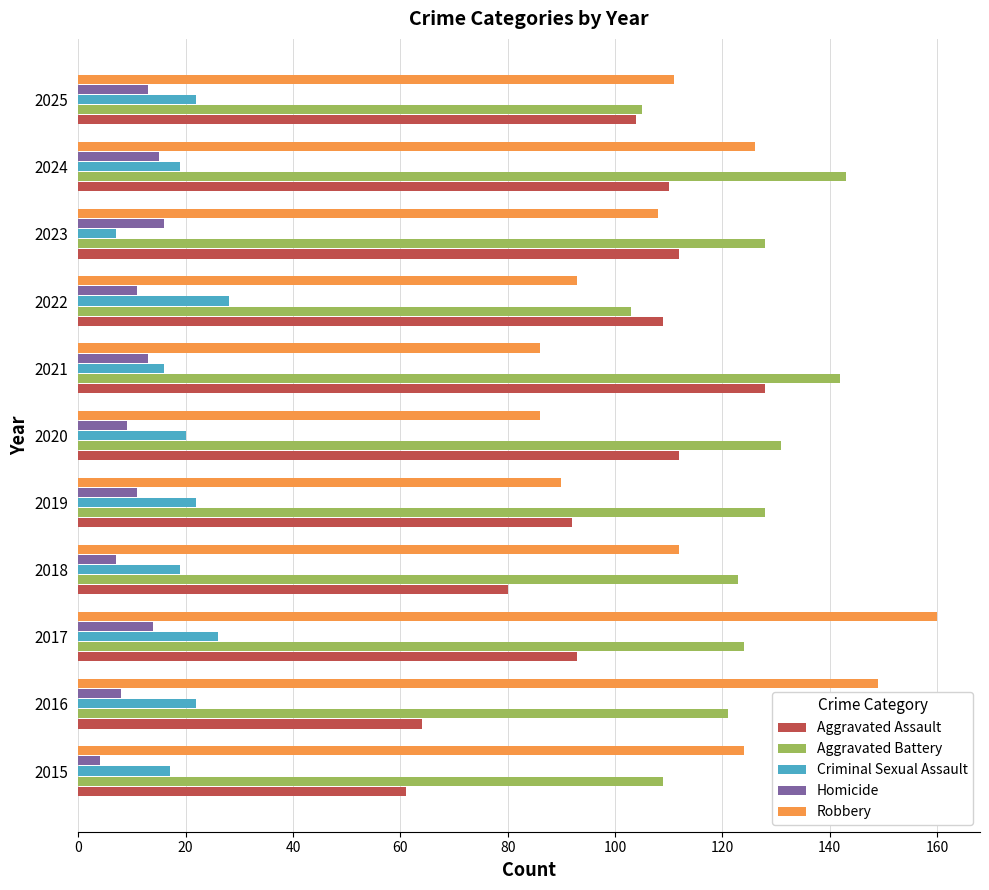

Which category has the highest value across all series?

2017